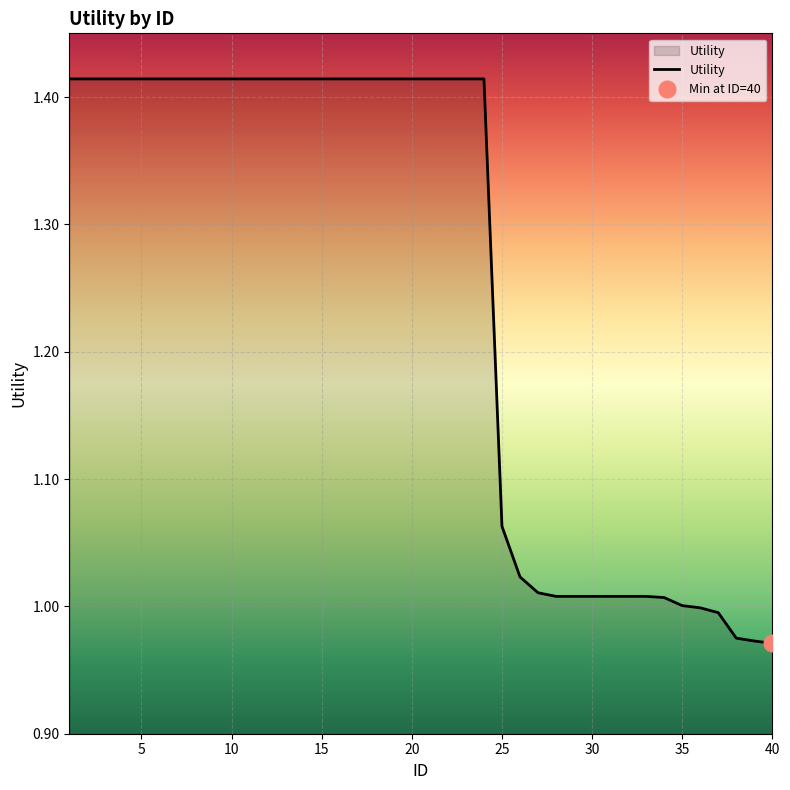

Which label corresponds to the largest value in the chart?

1